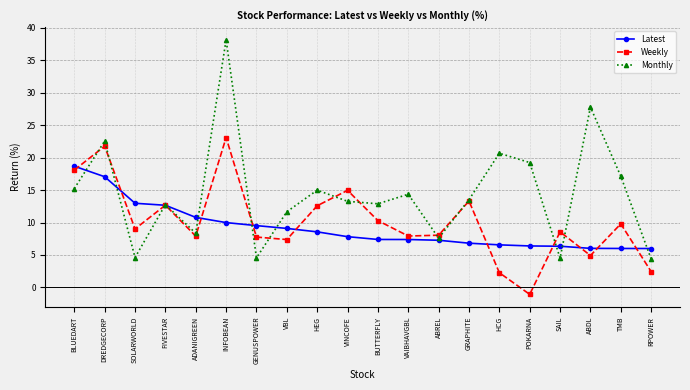

What is the label of the 4th point from the left?

FIVESTAR